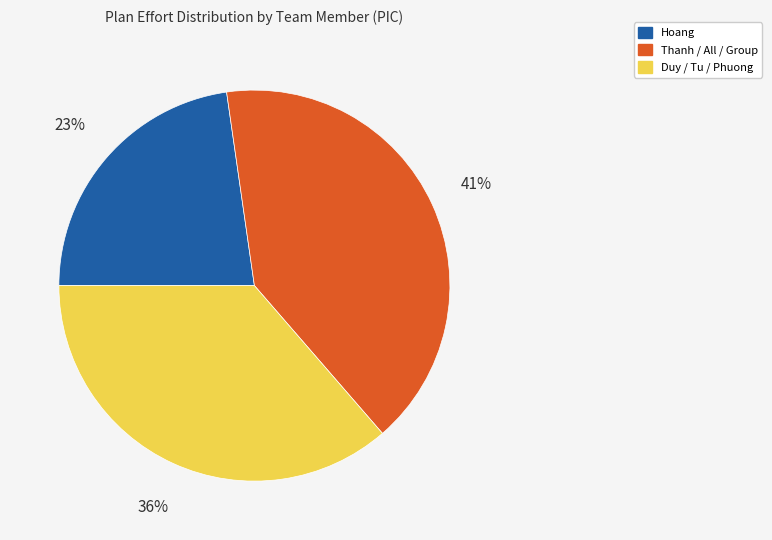

Is the sum of Thanh / All / Group and Hoang greater than half?

Yes